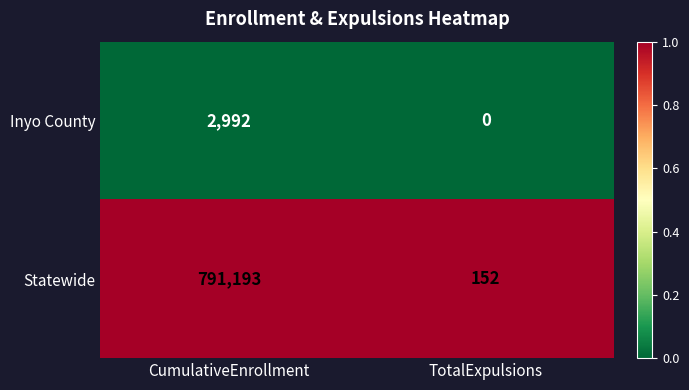

The Statewide series shows 75 at TotalExpulsions. True or false?

False